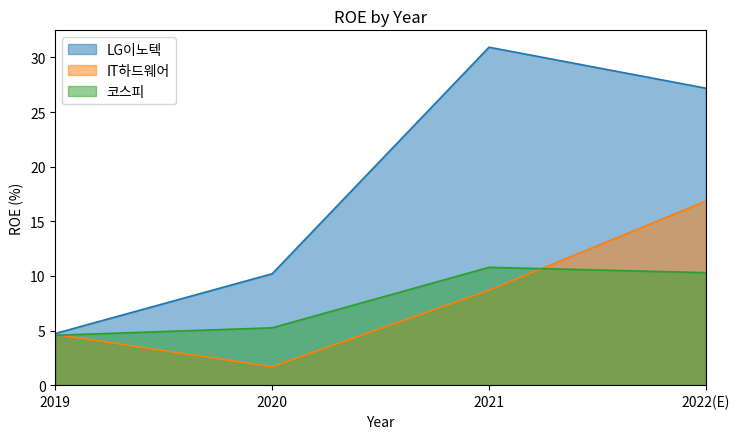

The value of LG이노텍 at 2021 is 6.6. True or false?

False